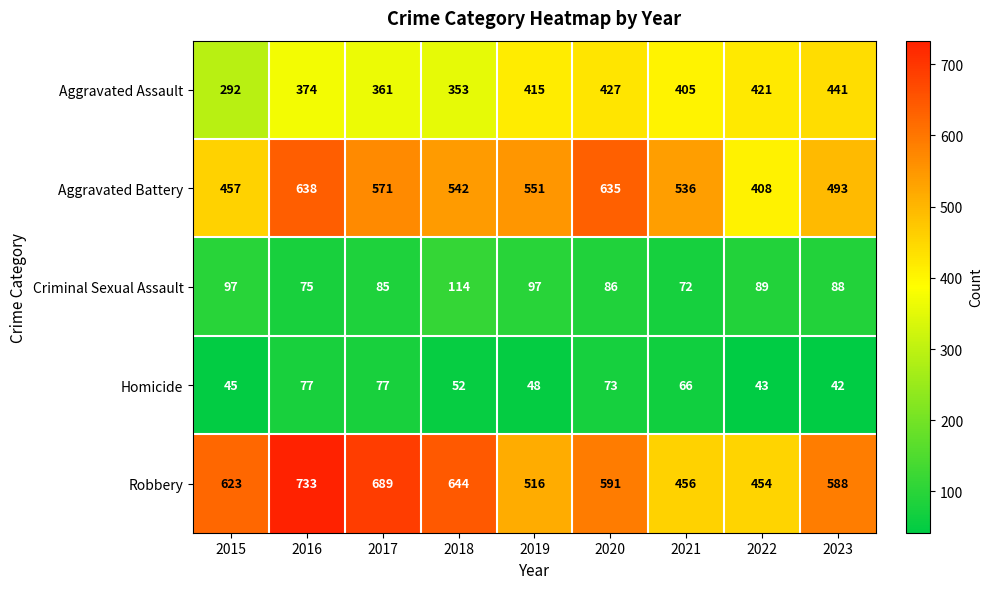

At how many categories does at least one series exceed 490?

8